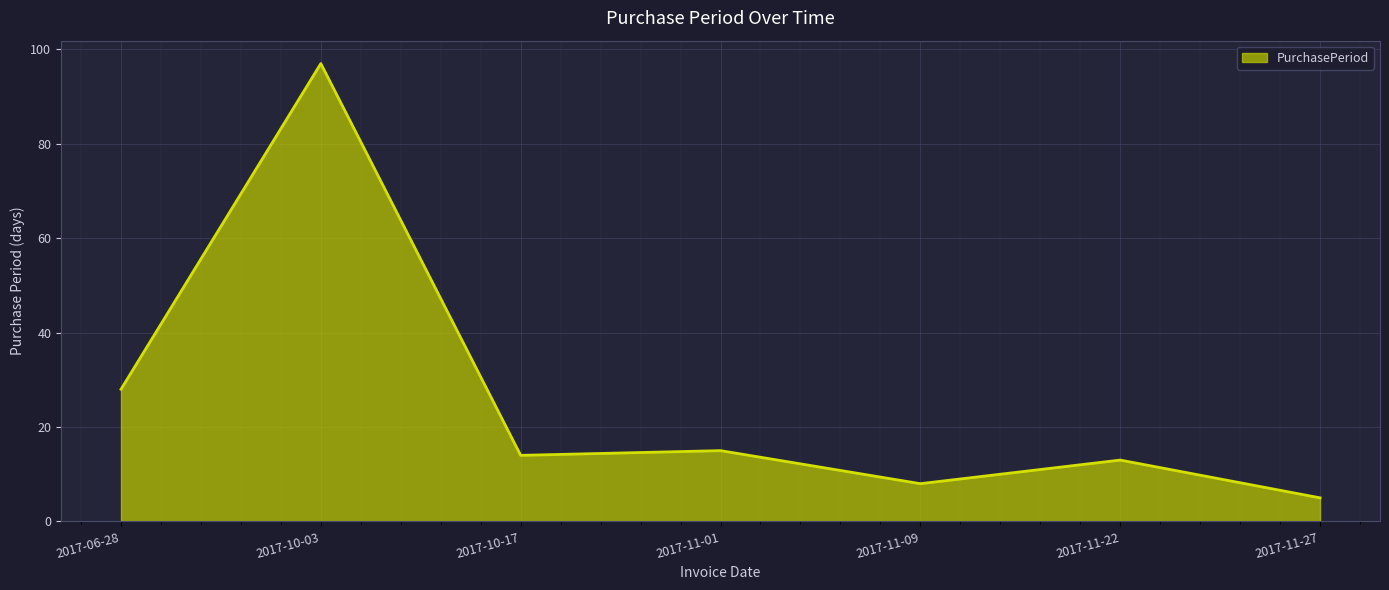

What position from the right is 2017-10-17?

5